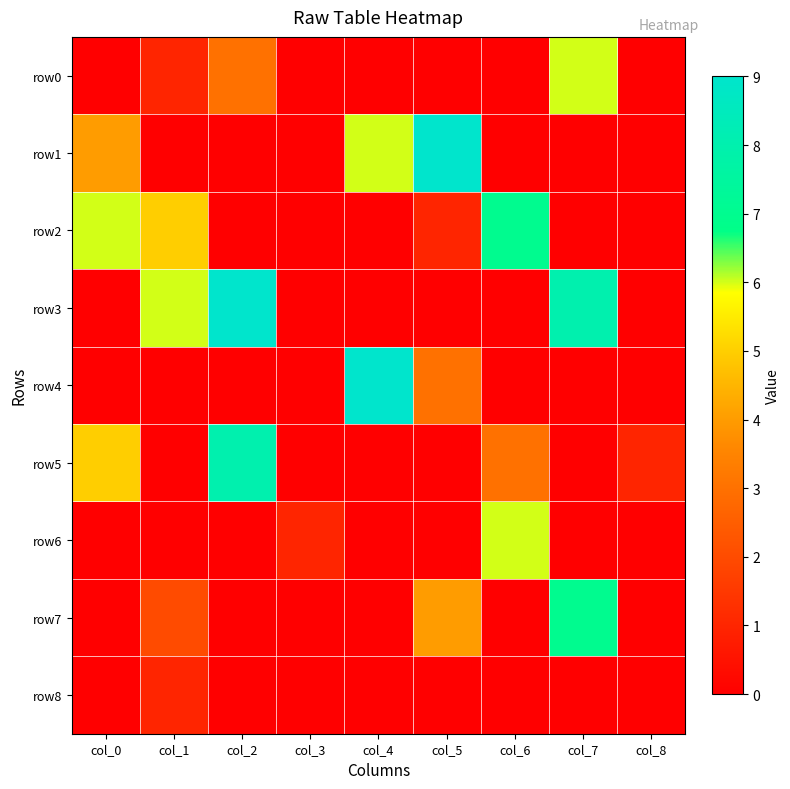

Reading left to right, extract all data points from this chart.

row0: col_0=0	col_1=1	col_2=3	col_3=0	col_4=0	col_5=0	col_6=0	col_7=6	col_8=0
row1: col_0=4	col_1=0	col_2=0	col_3=0	col_4=6	col_5=9	col_6=0	col_7=0	col_8=0
row2: col_0=6	col_1=5	col_2=0	col_3=0	col_4=0	col_5=1	col_6=7	col_7=0	col_8=0
row3: col_0=0	col_1=6	col_2=9	col_3=0	col_4=0	col_5=0	col_6=0	col_7=8	col_8=0
row4: col_0=0	col_1=0	col_2=0	col_3=0	col_4=9	col_5=3	col_6=0	col_7=0	col_8=0
row5: col_0=5	col_1=0	col_2=8	col_3=0	col_4=0	col_5=0	col_6=3	col_7=0	col_8=1
row6: col_0=0	col_1=0	col_2=0	col_3=1	col_4=0	col_5=0	col_6=6	col_7=0	col_8=0
row7: col_0=0	col_1=2	col_2=0	col_3=0	col_4=0	col_5=4	col_6=0	col_7=7	col_8=0
row8: col_0=0	col_1=1	col_2=0	col_3=0	col_4=0	col_5=0	col_6=0	col_7=0	col_8=0